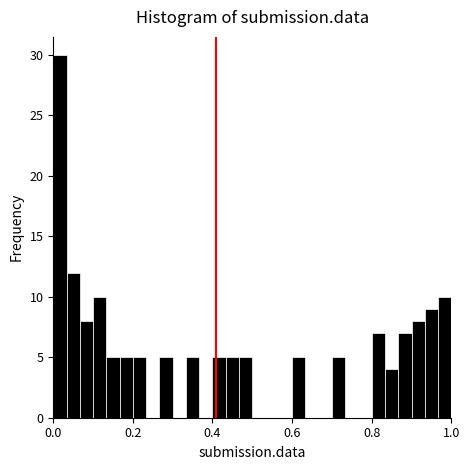

Read against the x-axis, roughly where is the centre of the tallest bar?

0.02